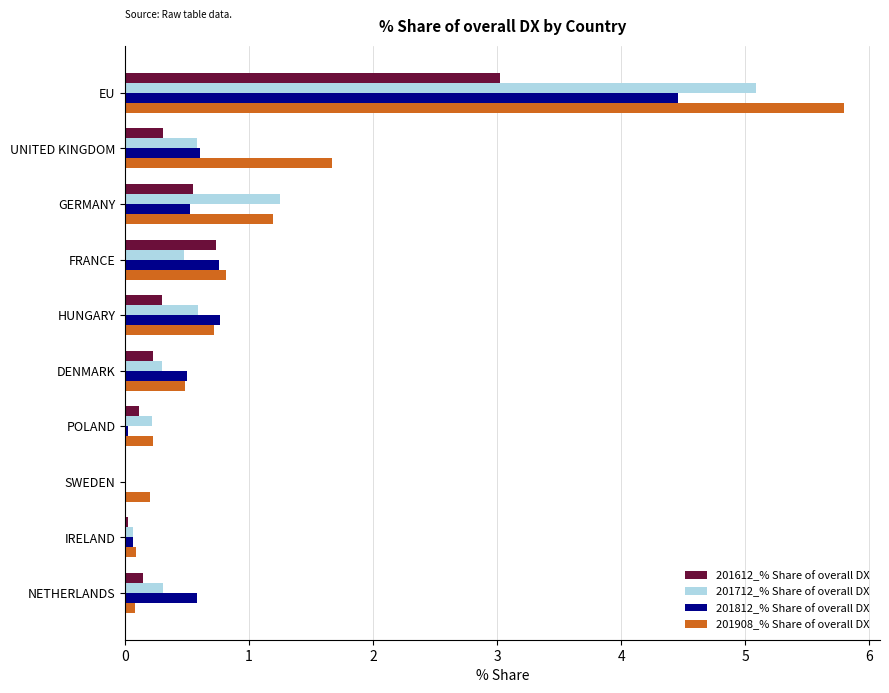

The 201908_% Share of overall DX series shows 0.5 at DENMARK. True or false?

True